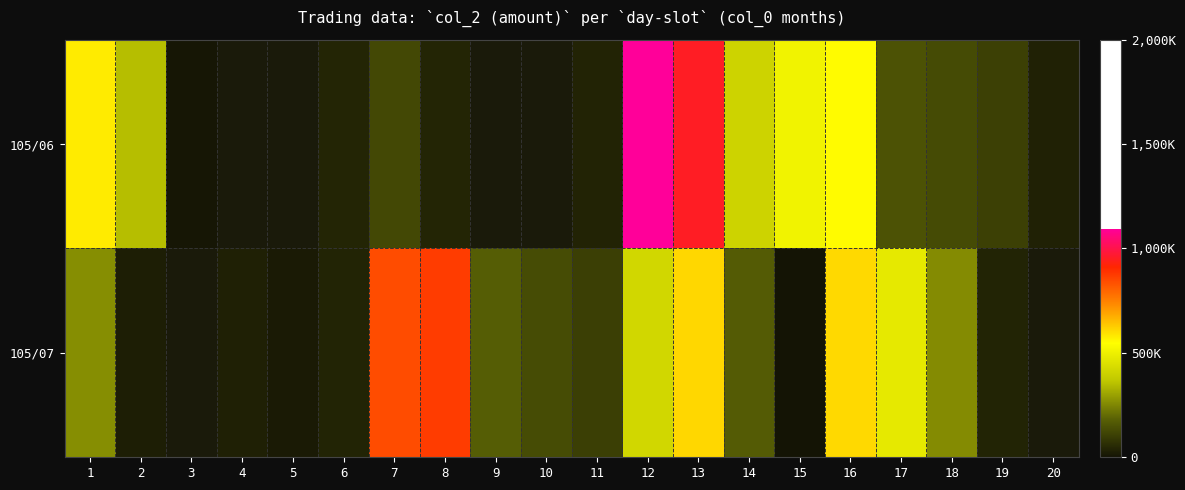

The 105/07 series shows 104000.0 at 11. True or false?

True